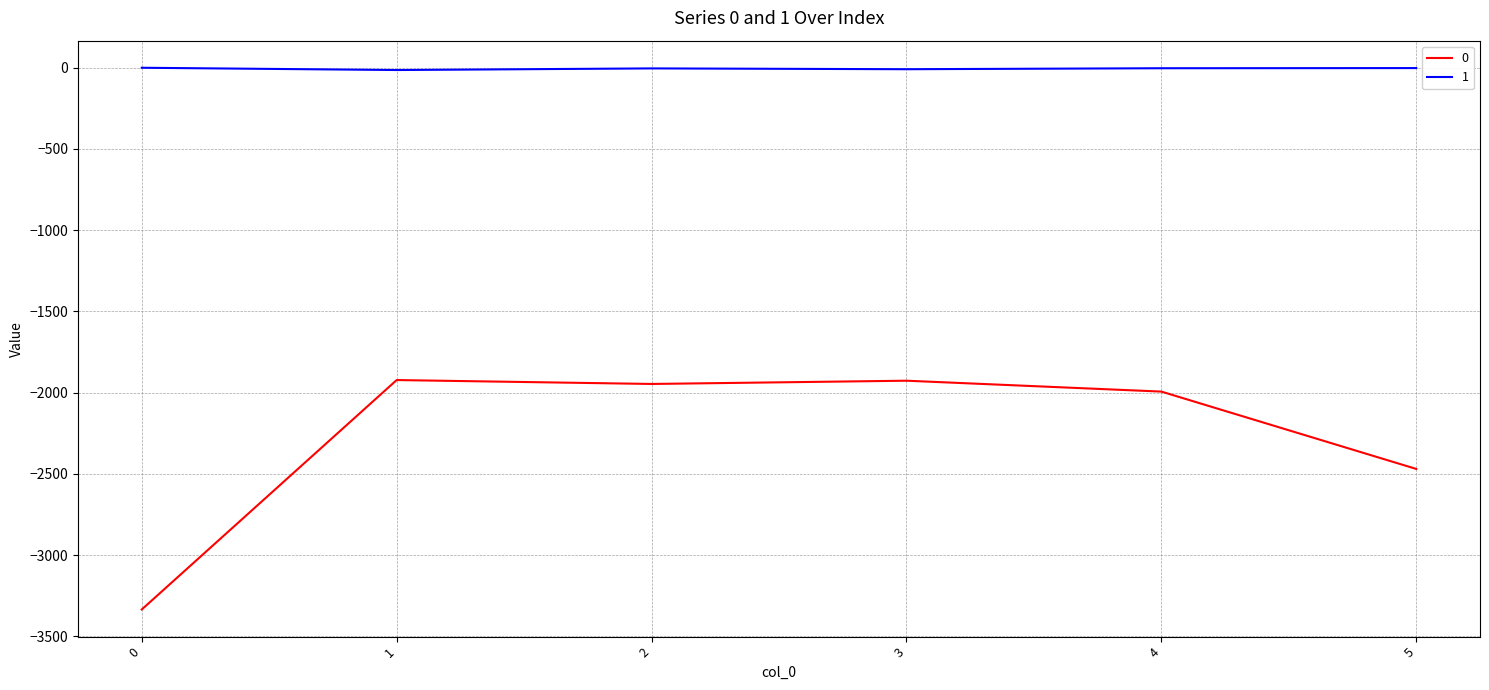

Is the value of 1 at 4 greater than the value of 0 at 5?

Yes